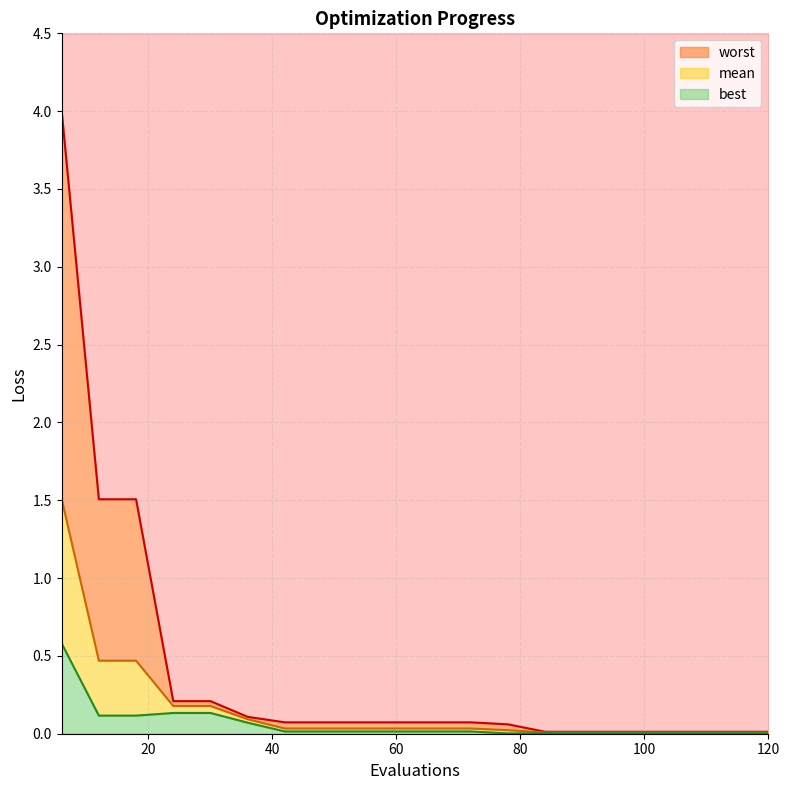

Is it true that mean equals 0.0 at 108?

True